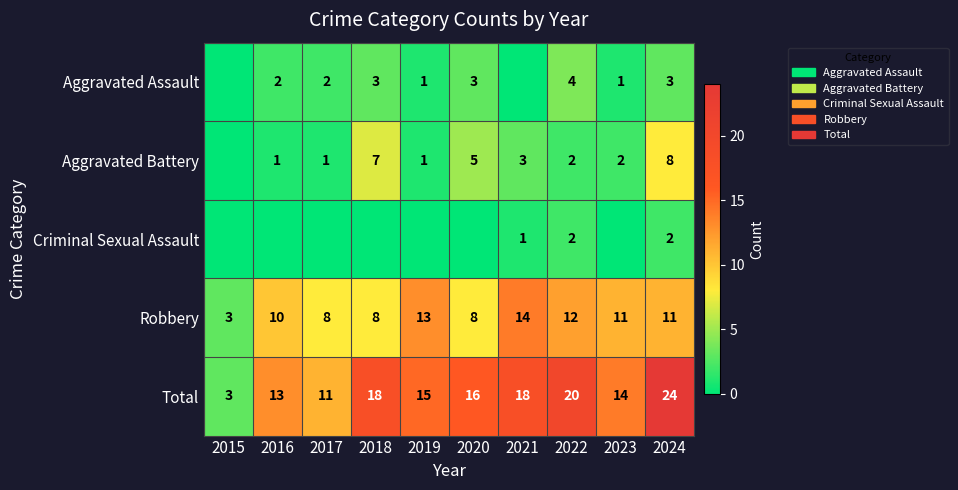

At which label does Total reach its minimum?

2015